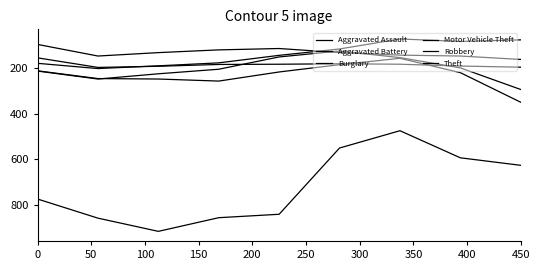

What is the sum of all Motor Vehicle Theft values?

2083